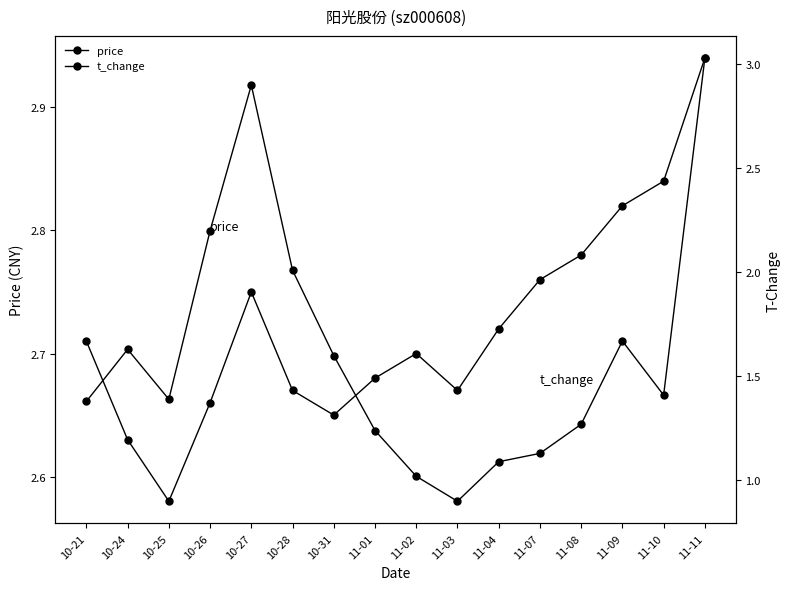

At which category is the sum across all series the highest?

11-11